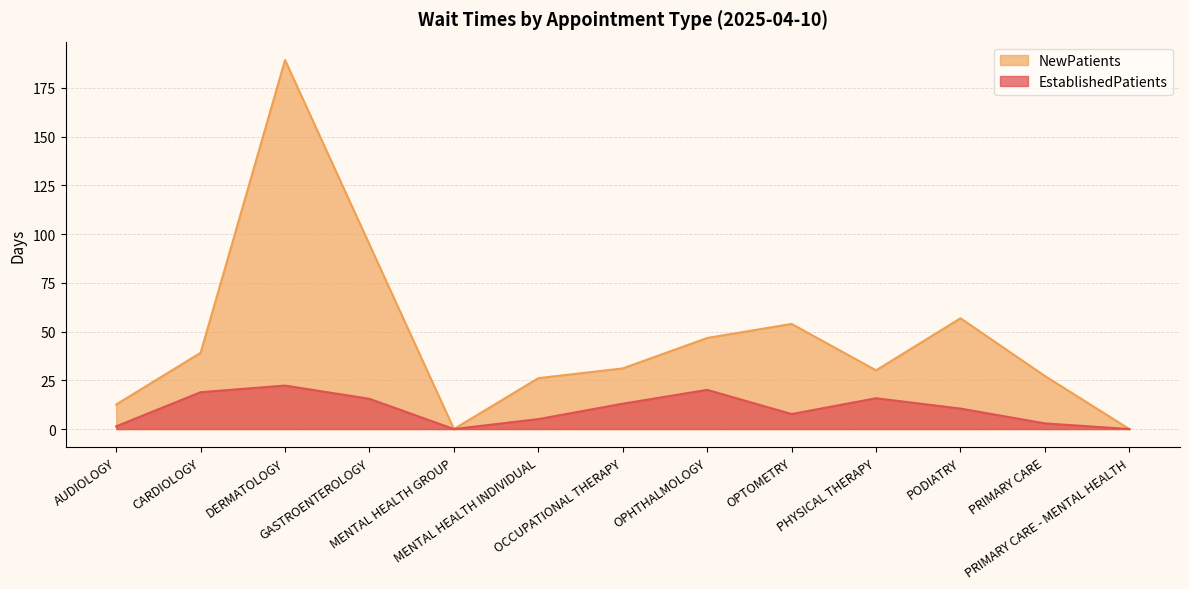

What is the greatest value displayed?

189.2